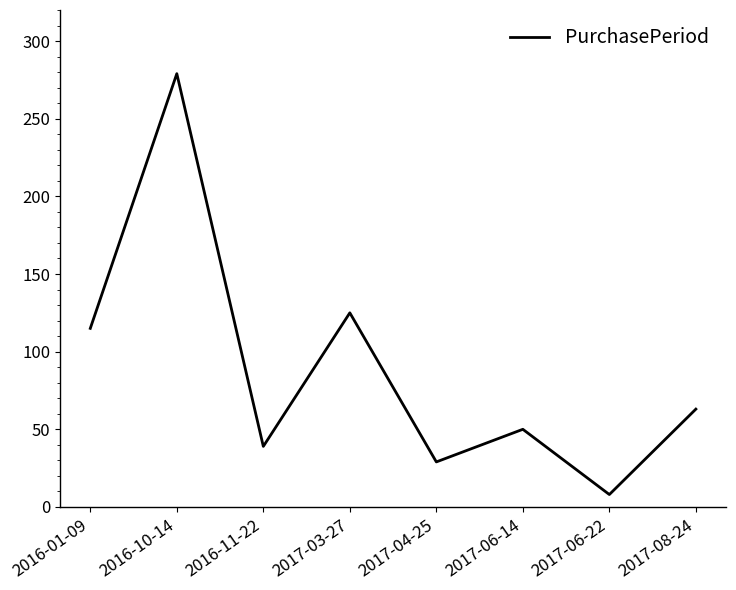

Reading right to left, list all the values displayed in this chart.

63	8	50	29	125	39	279	115